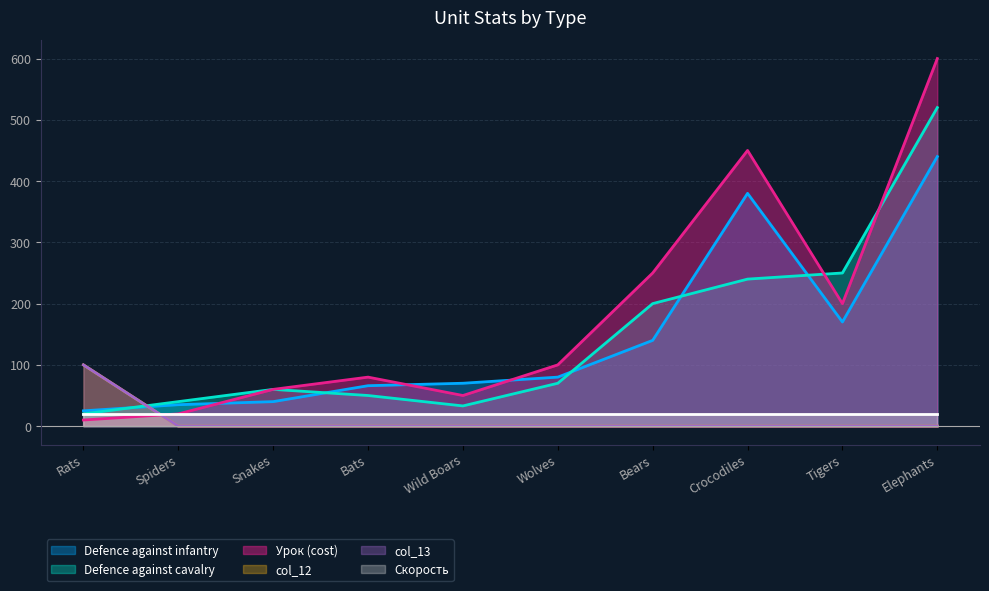

Which has a higher value, Crocodiles or Elephants?

Elephants